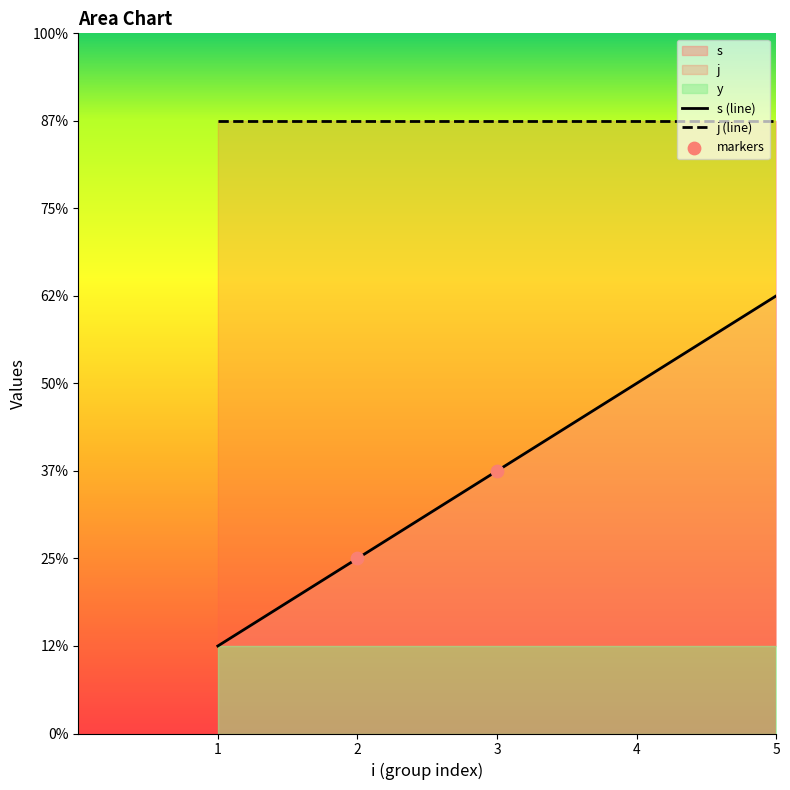

Which series has the largest total across all categories?

j